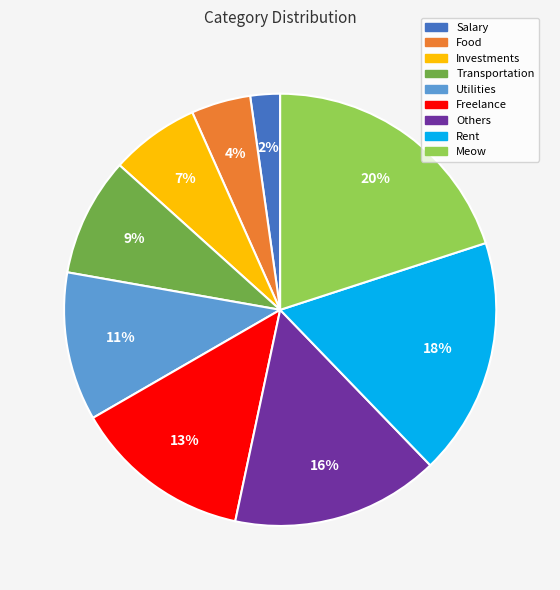

Does any single category account for the majority?

No